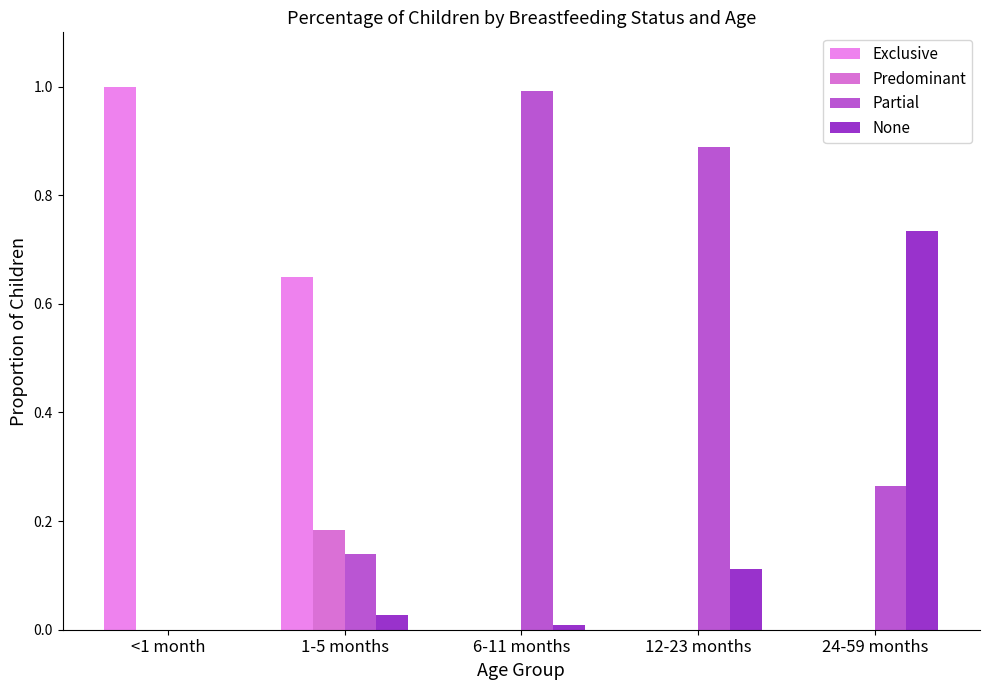

Is it true that Predominant equals 0.0 at <1 month?

True